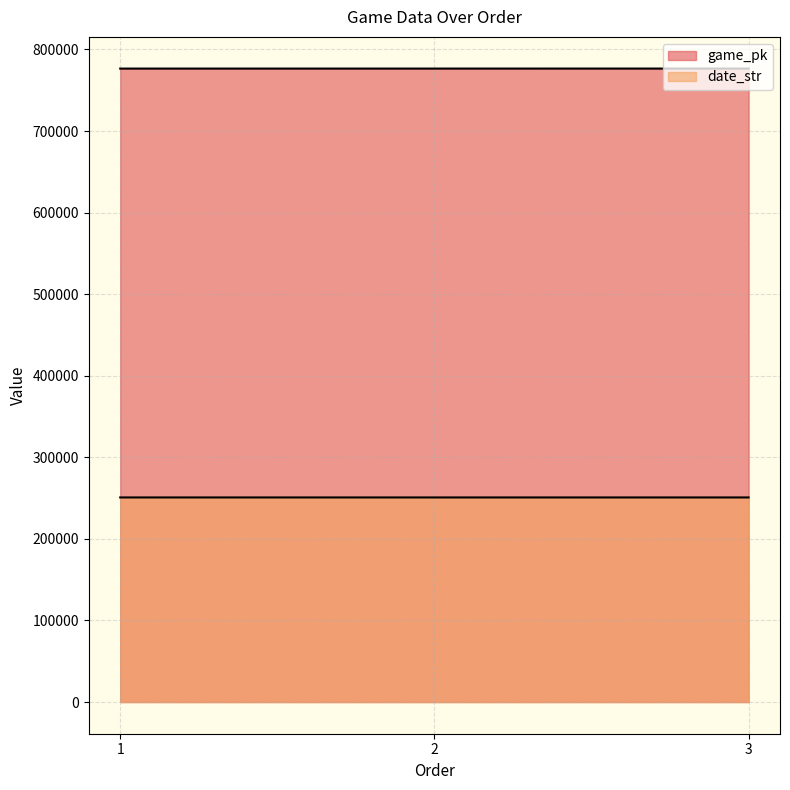

Rank the series by their average value, from highest to lowest.

game_pk, date_str